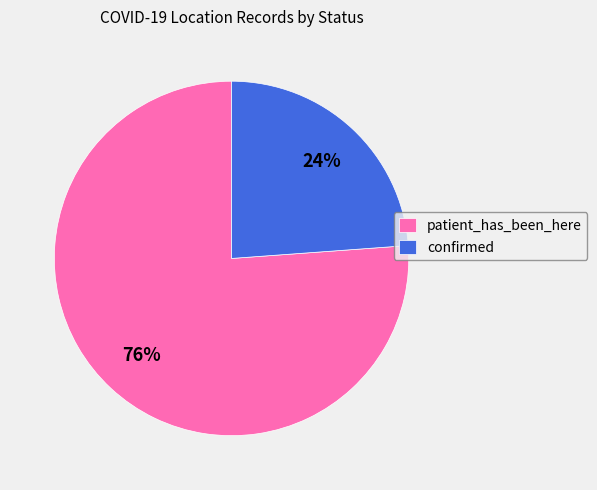

To the nearest percent, what is the average slice percentage?

50%